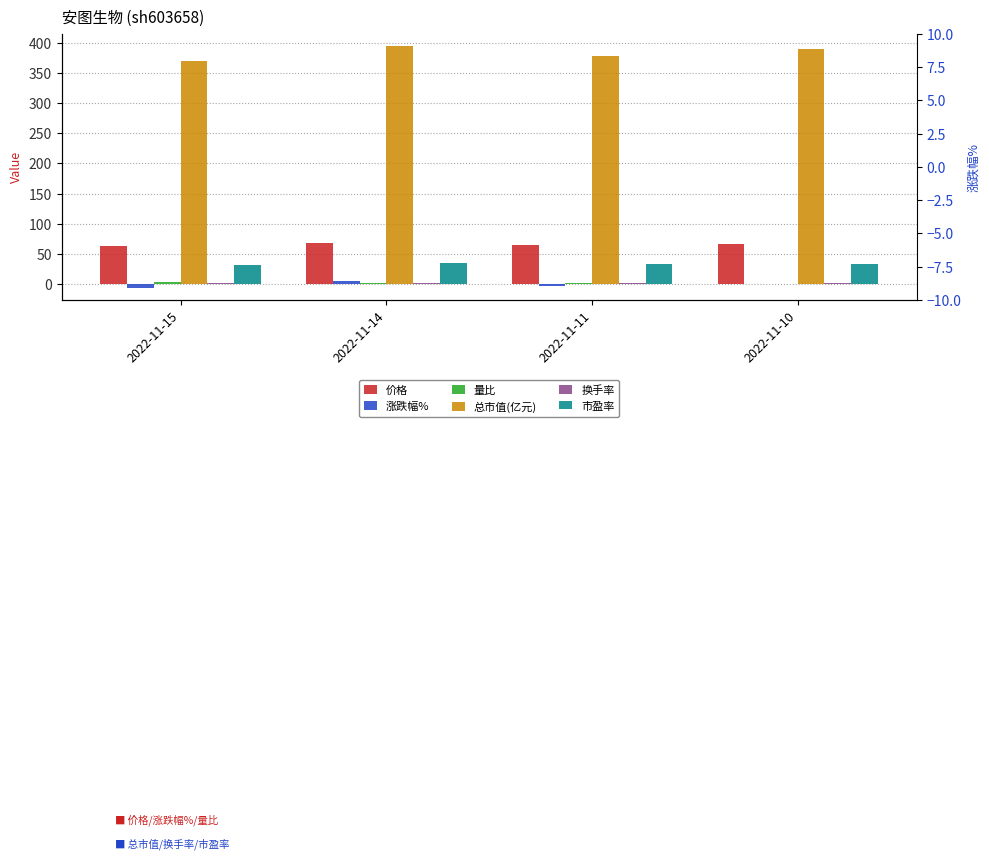

Which series has the widest spread of values?

总市值(亿元)